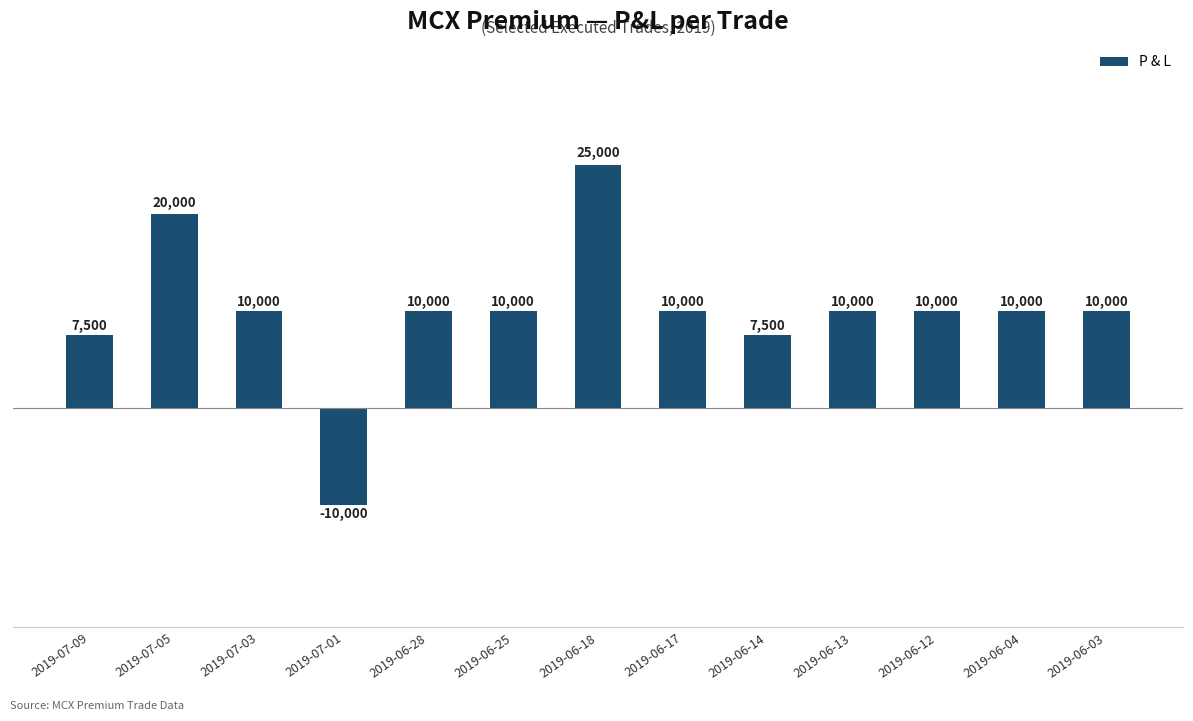

Reading right to left, transcribe all the data shown in this chart.

10000	10000	10000	10000	7500	10000	25000	10000	10000	-10000	10000	20000	7500